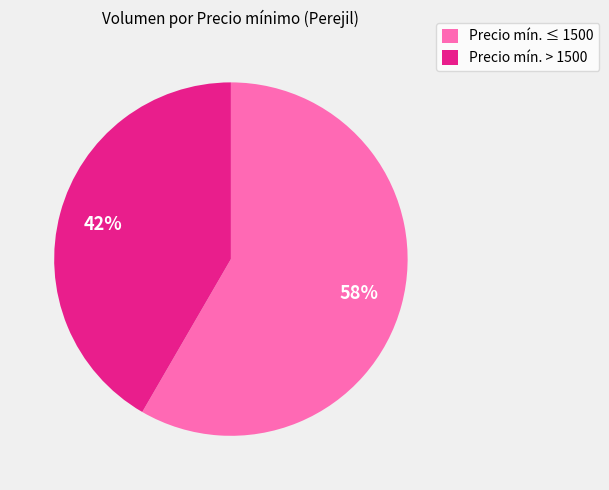

Which category accounts for the majority?

Precio mín. ≤ 1500